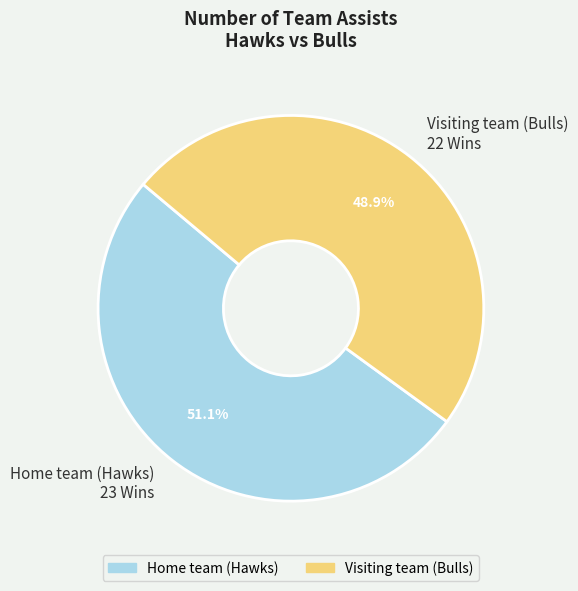

Combined, do Visiting team (Bulls) and Home team (Hawks) account for over 50%?

Yes